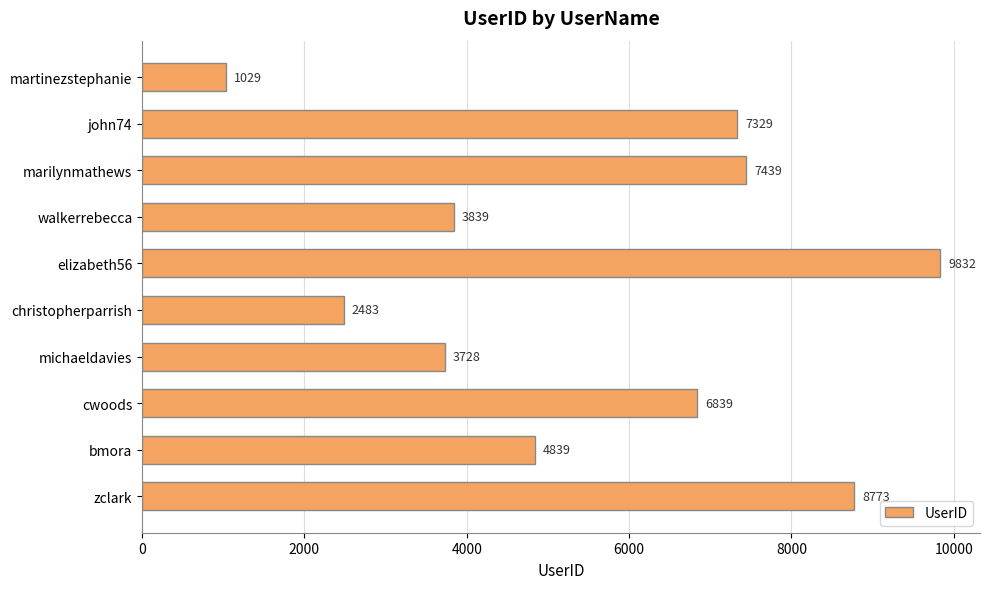

Reading bottom to top, transcribe all the data shown in this chart.

8773	4839	6839	3728	2483	9832	3839	7439	7329	1029